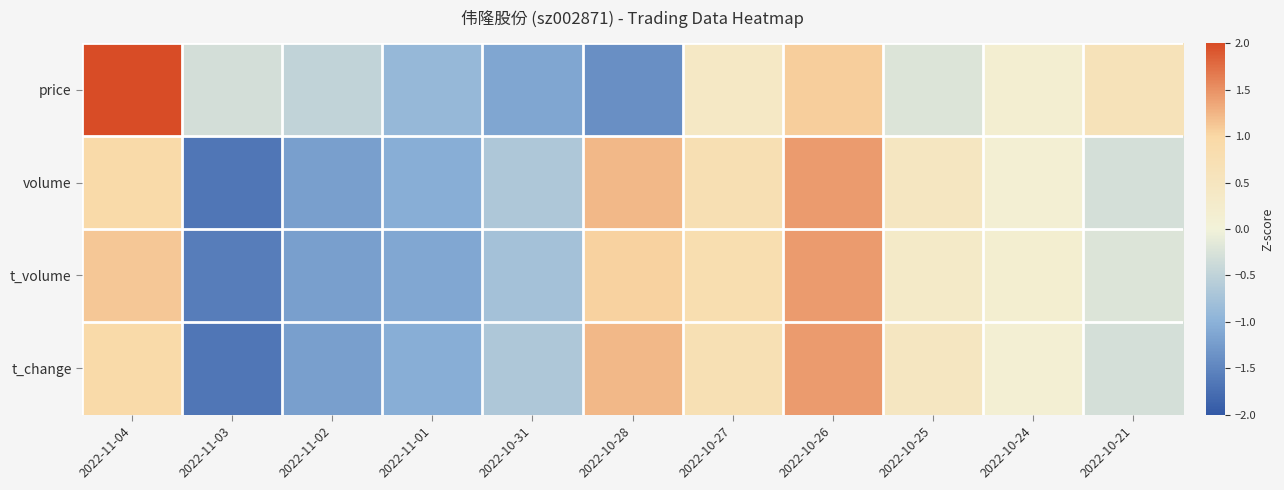

What is the total value across all series at 2022-11-03?

-5.2